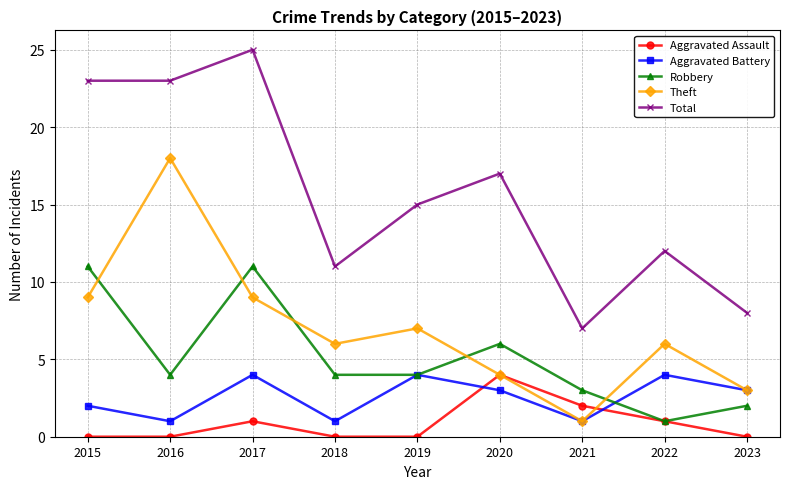

What is the spread (max minus min) of values at 2018?

11